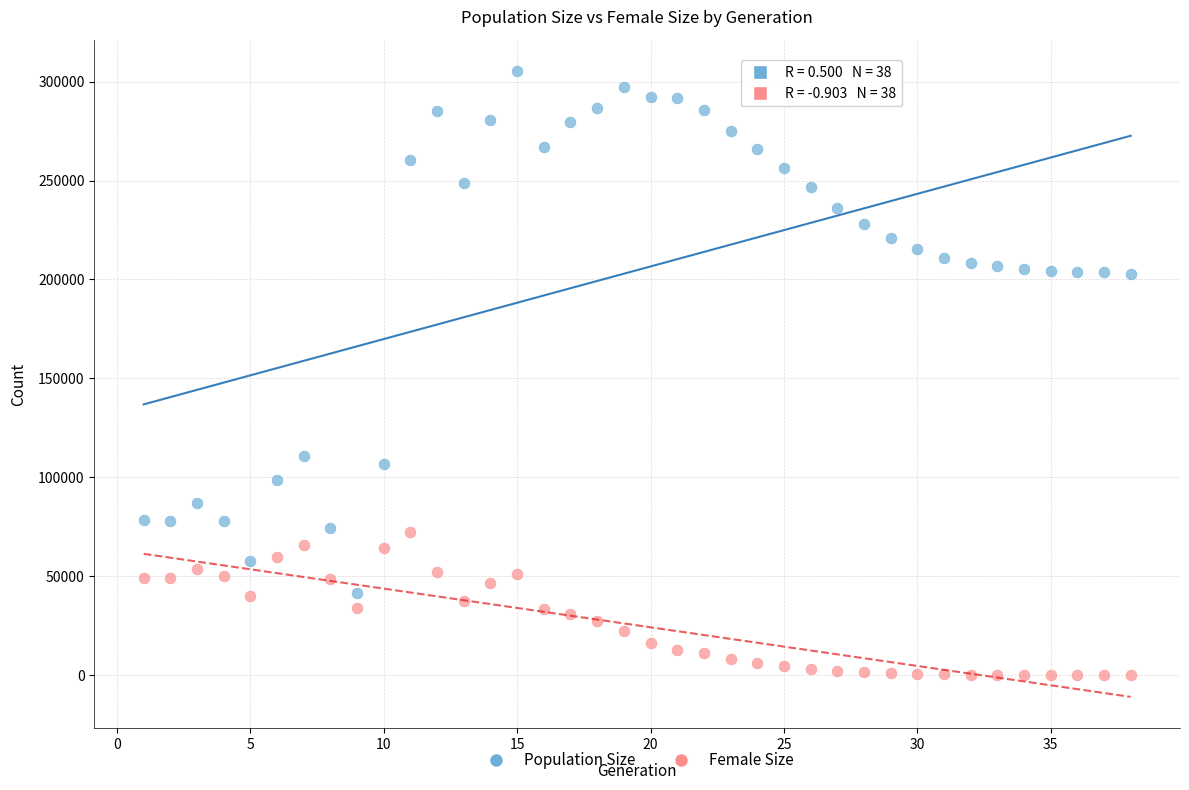

Which series has the widest spread of Y values?

Population Size